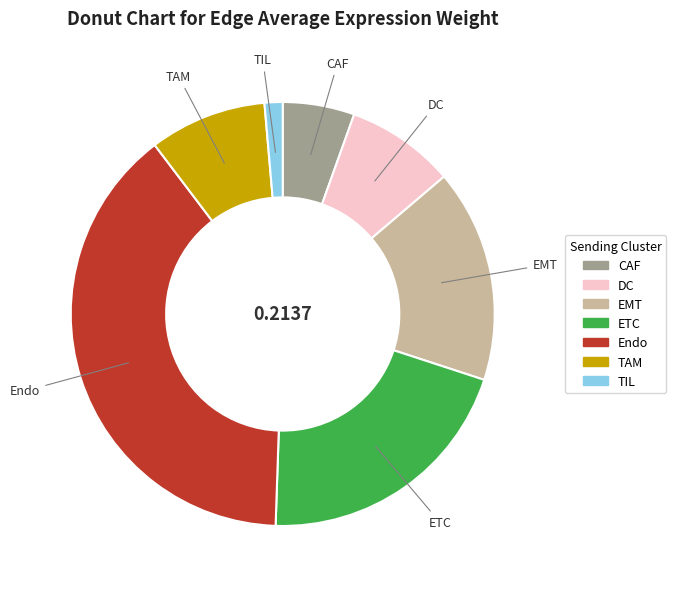

Count the number of slices in the pie.

7